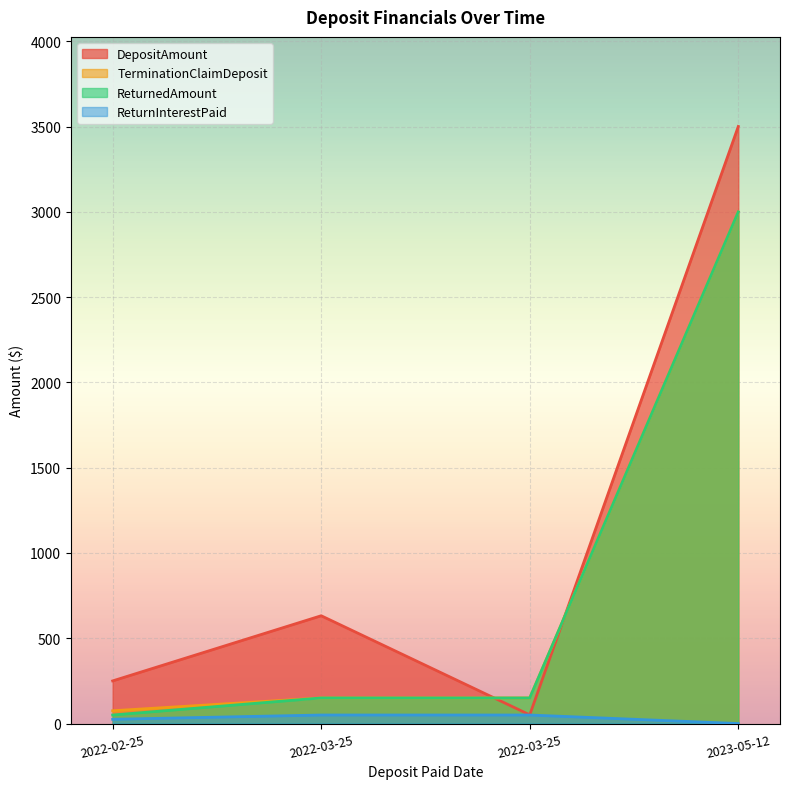

The ReturnInterestPaid series shows 25.0 at 2022-02-25. True or false?

True